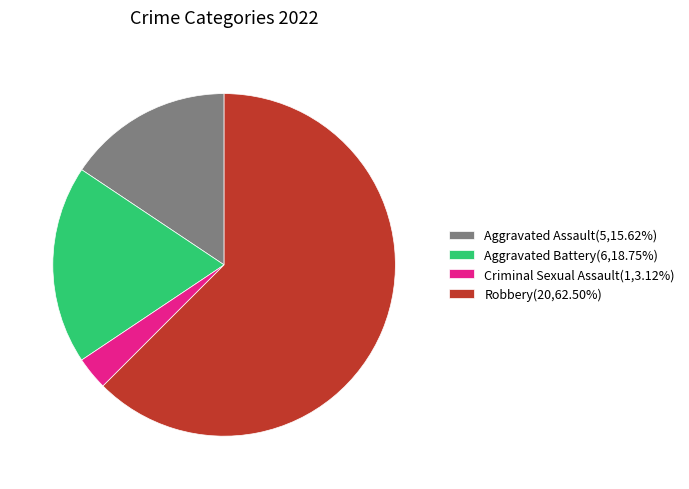

Approximately how many times larger is the value at Aggravated Battery(6,18.75%) compared to Criminal Sexual Assault(1,3.12%)?

6.0